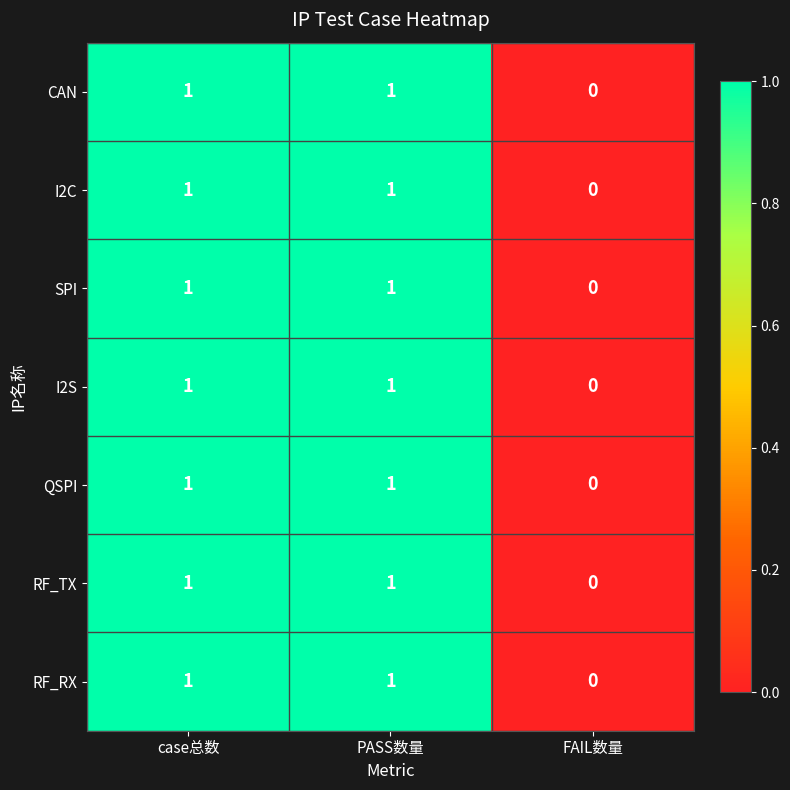

What is the total value across all series at case总数?

7